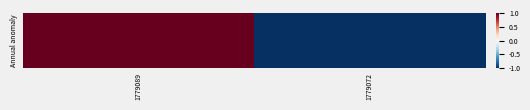

How many negative values are there?

1